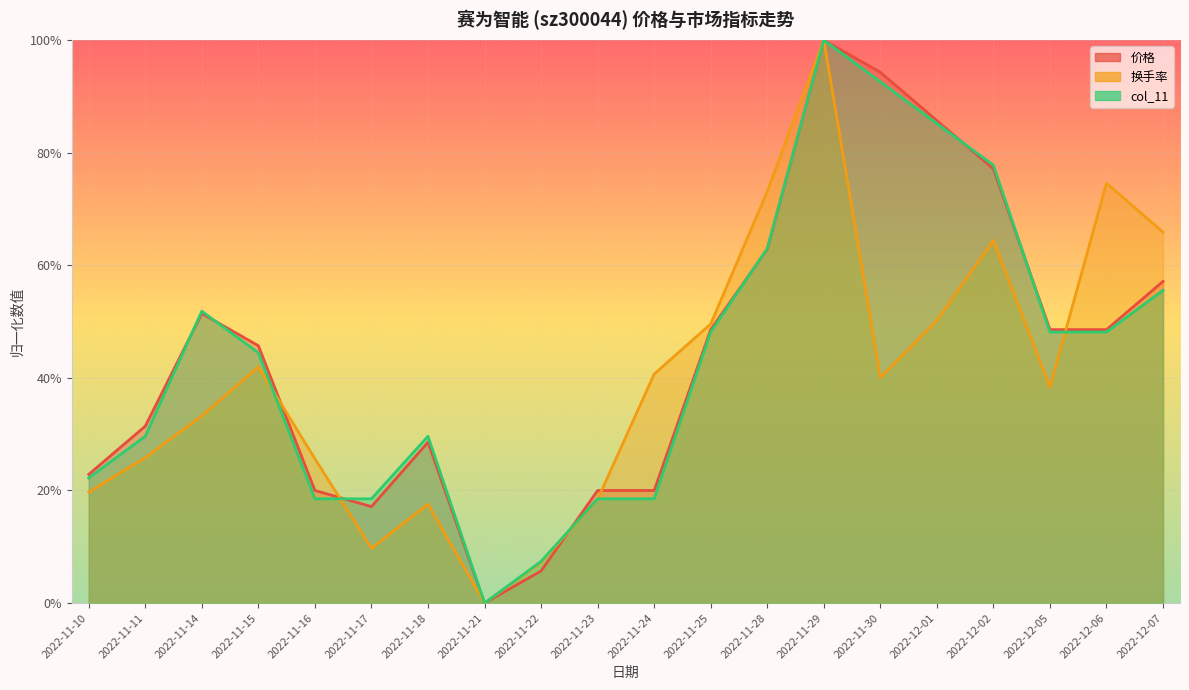

At which label does col_11 reach its minimum?

2022-11-21